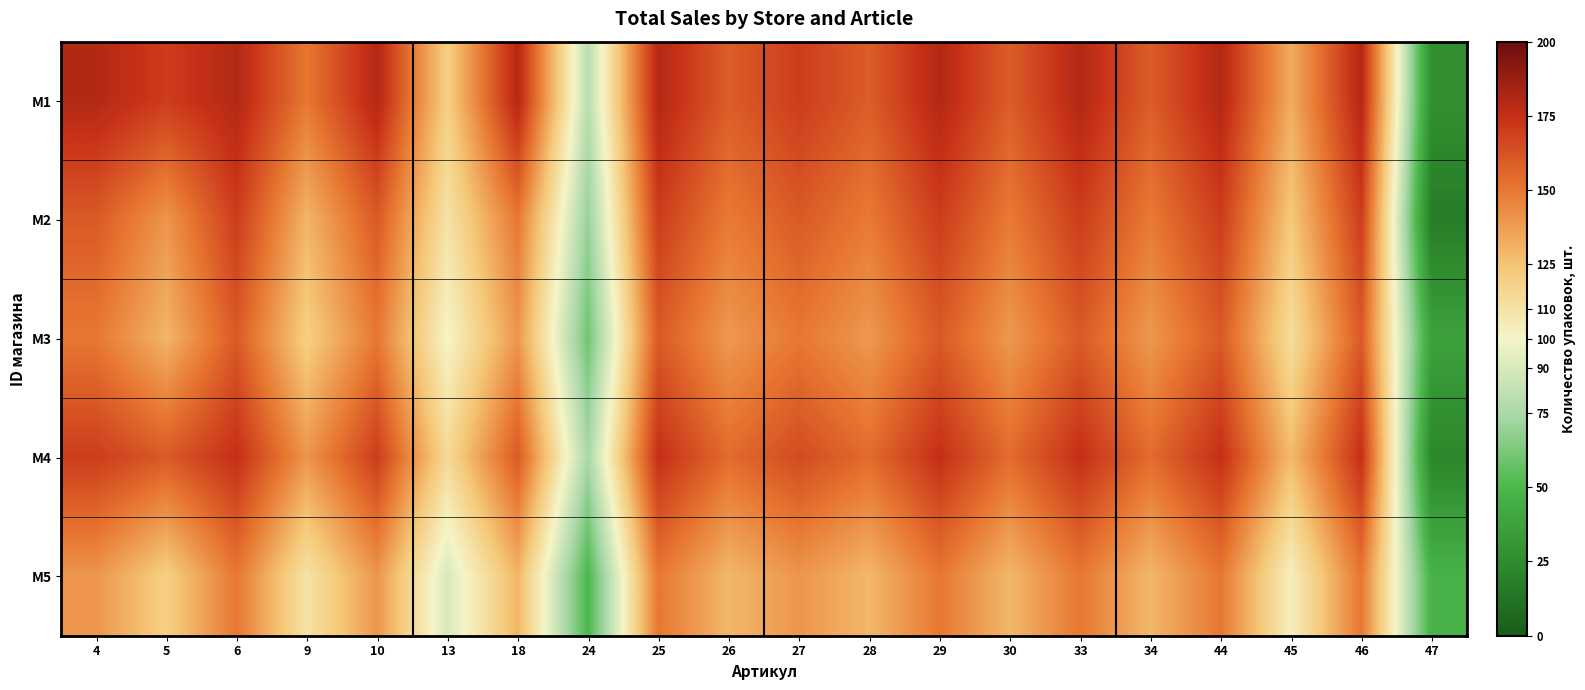

What is the spread (max minus min) of values at 34?

30